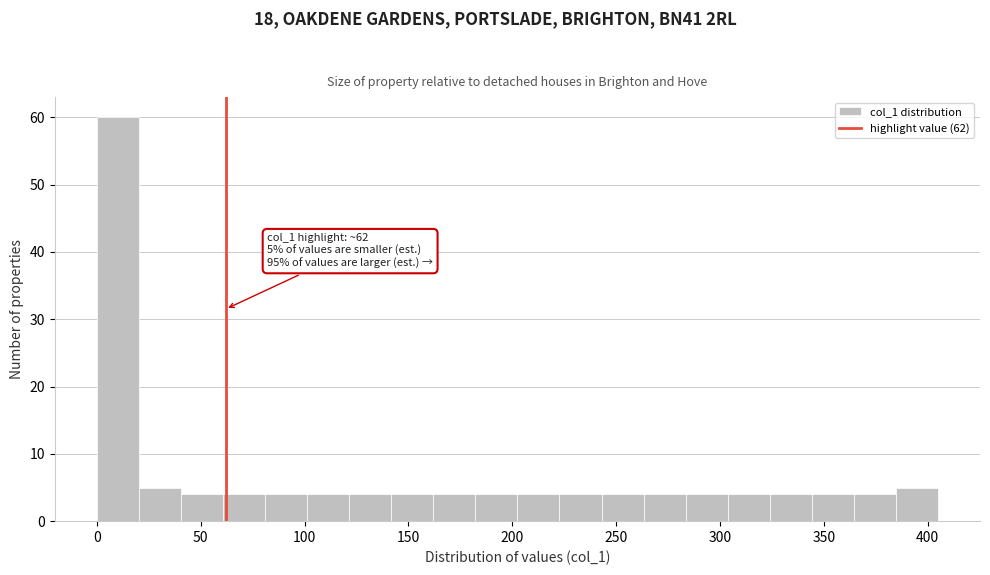

Over which range of the x-axis is the bar tallest?

0 to 20